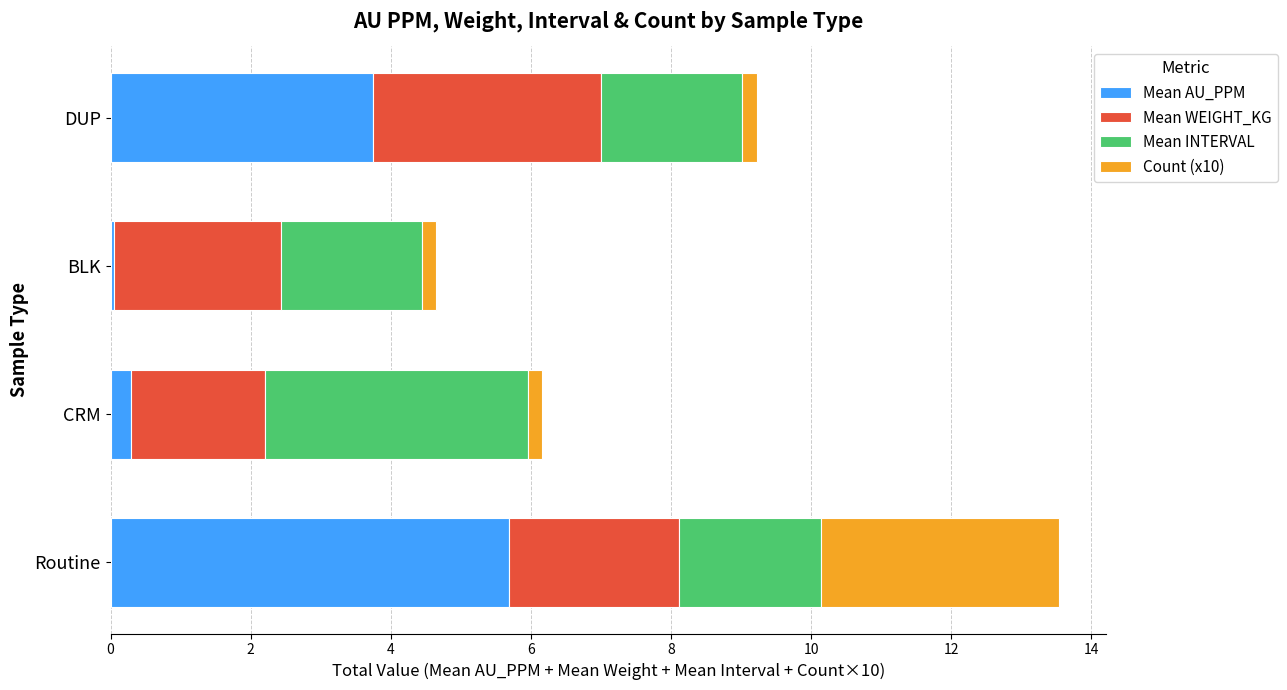

True or false: Mean AU_PPM has a value of 1.0 at DUP.

False